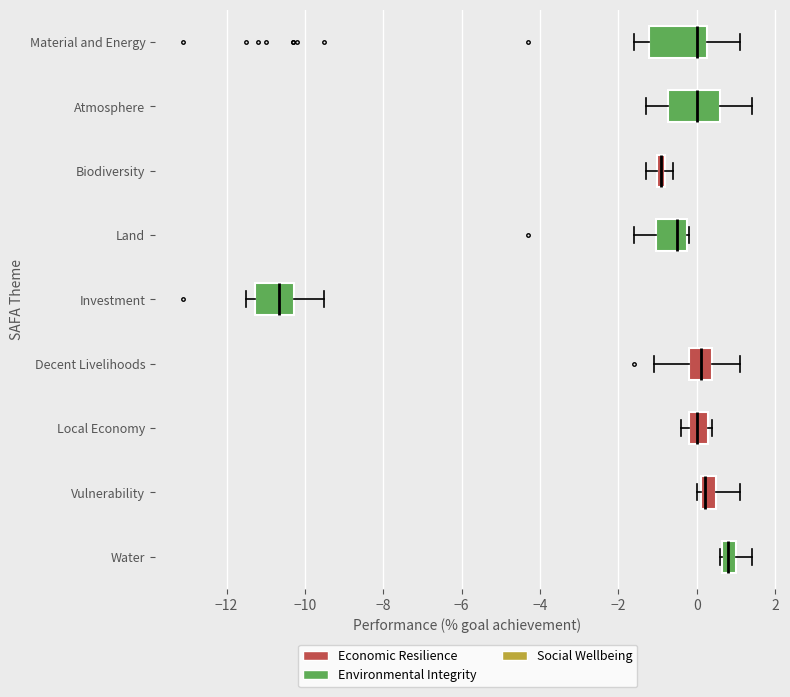

Where is the right edge of the box for Vulnerability on the x-axis? The values are not printed on the chart, so give them approximately, as read against the axis.

0.6